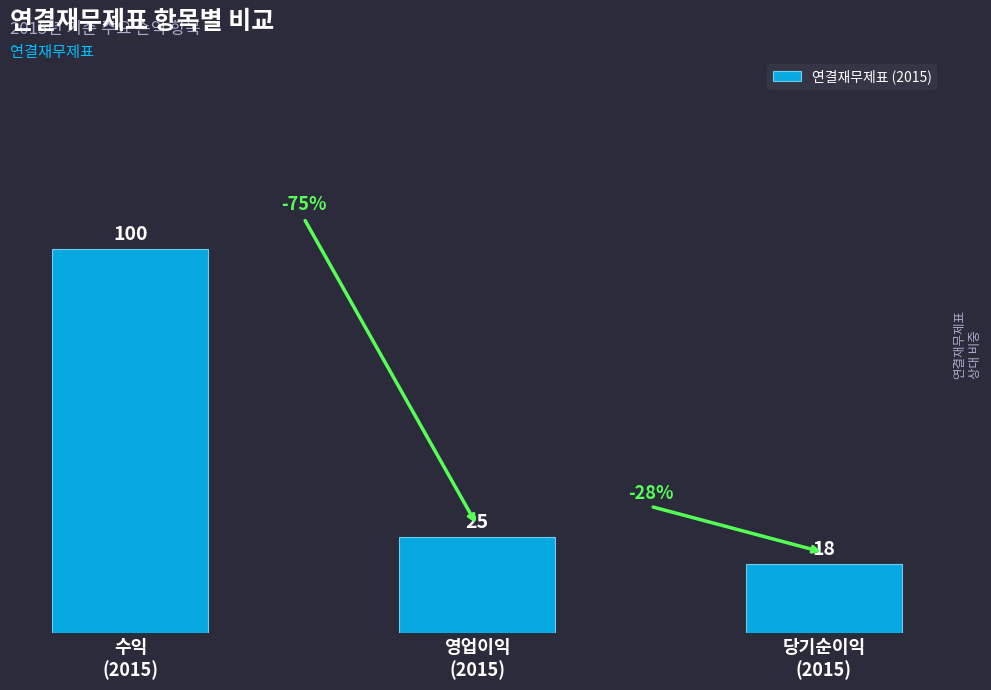

Reading left to right, extract all data points from this chart.

수익
(2015)=100	영업이익
(2015)=25	당기순이익
(2015)=18